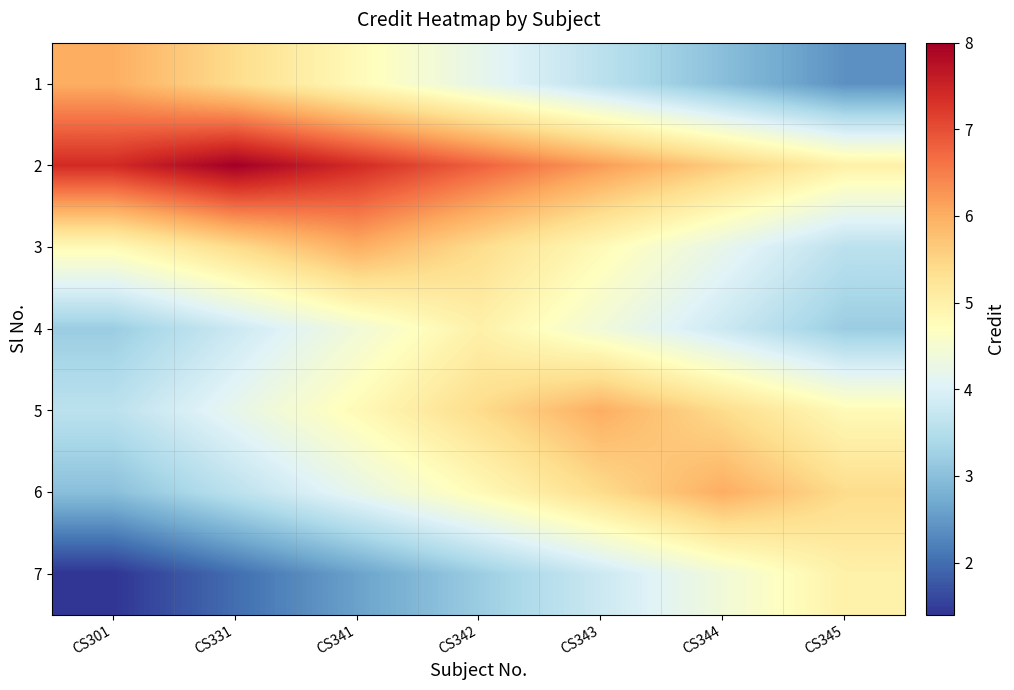

Rank the series by their maximum value, from lowest to highest.

4, 7, 1, 3, 5, 6, 2